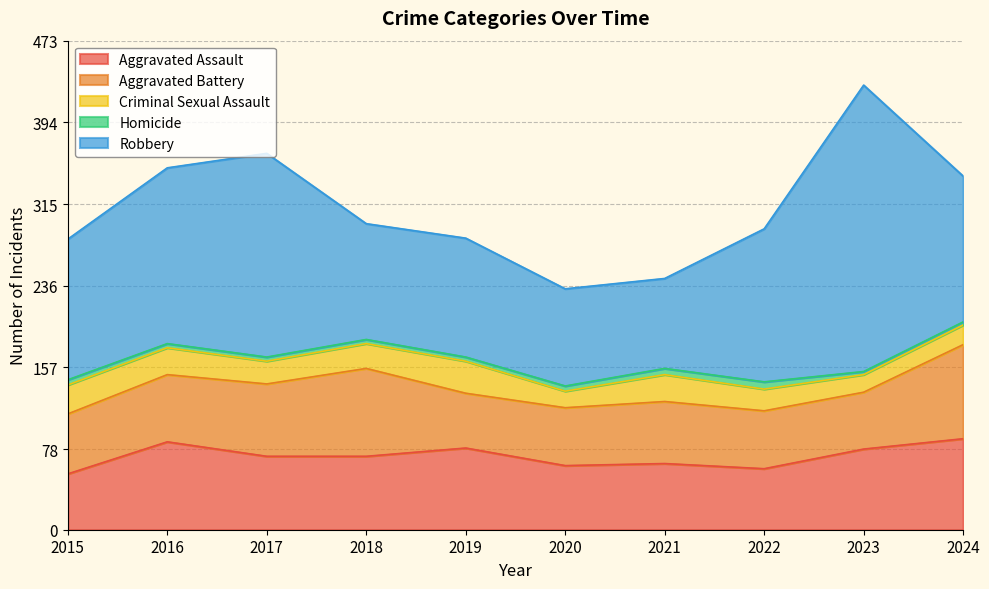

Where does the Criminal Sexual Assault series first go above 24?

2015